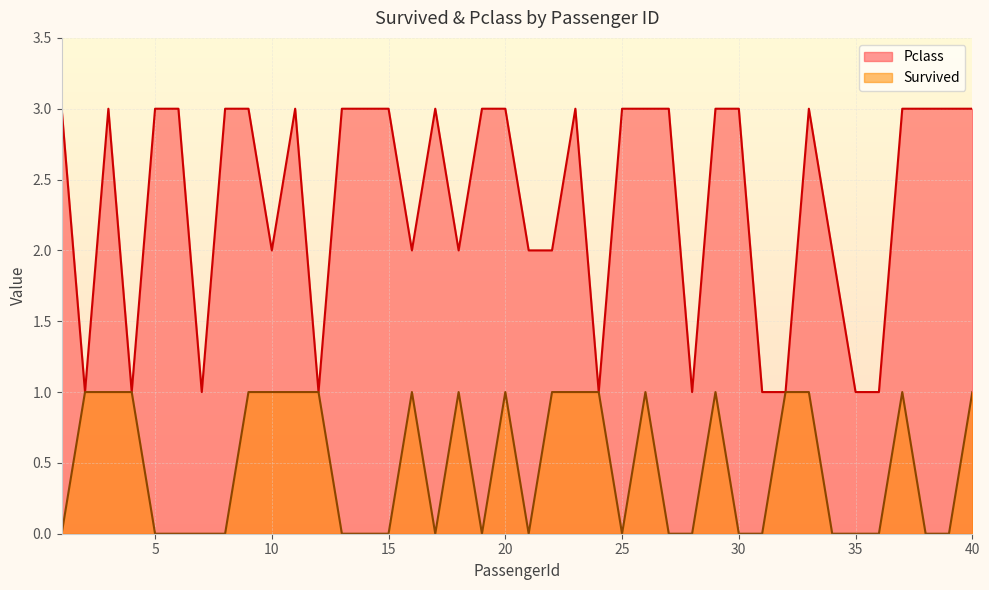

Is it true that Pclass equals 2 at 1?

False